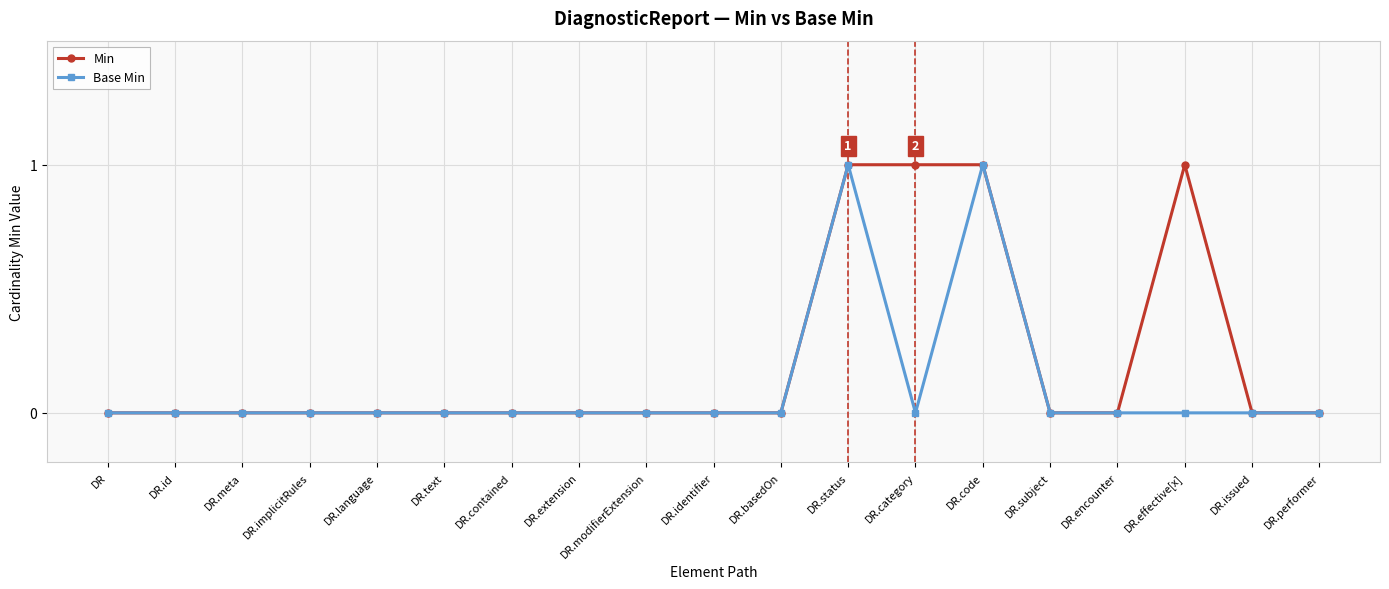

Reading left to right, what are all the values shown in this chart?

Min: 0	0	0	0	0	0	0	0	0	0	0	1	1	1	0	0	1	0	0
Base Min: 0	0	0	0	0	0	0	0	0	0	0	1	0	1	0	0	0	0	0